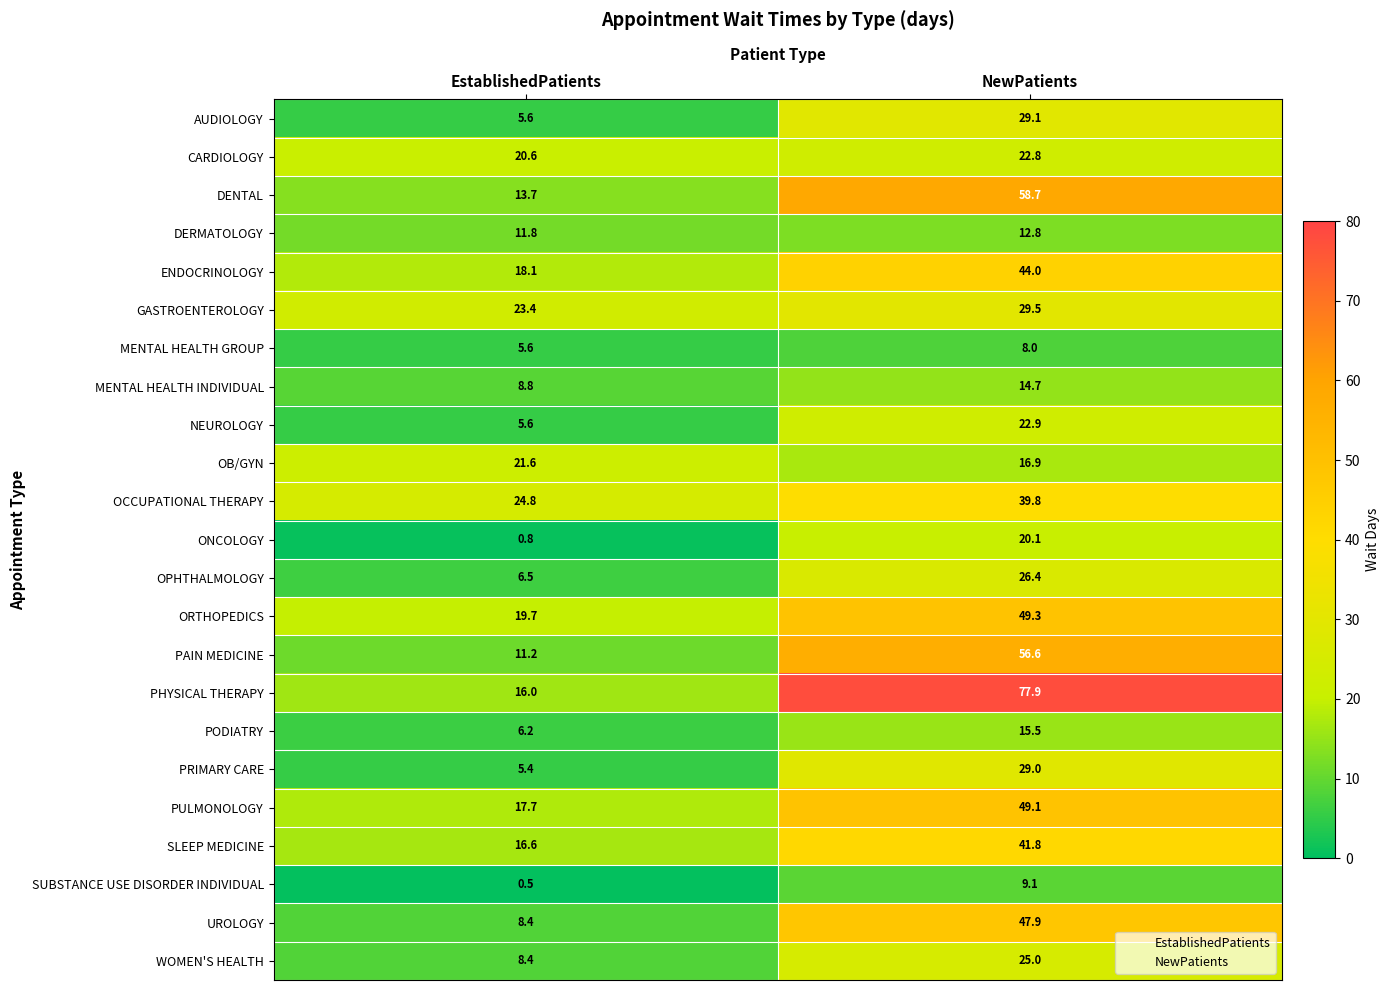

What is the spread (max minus min) of values at EstablishedPatients?

24.3